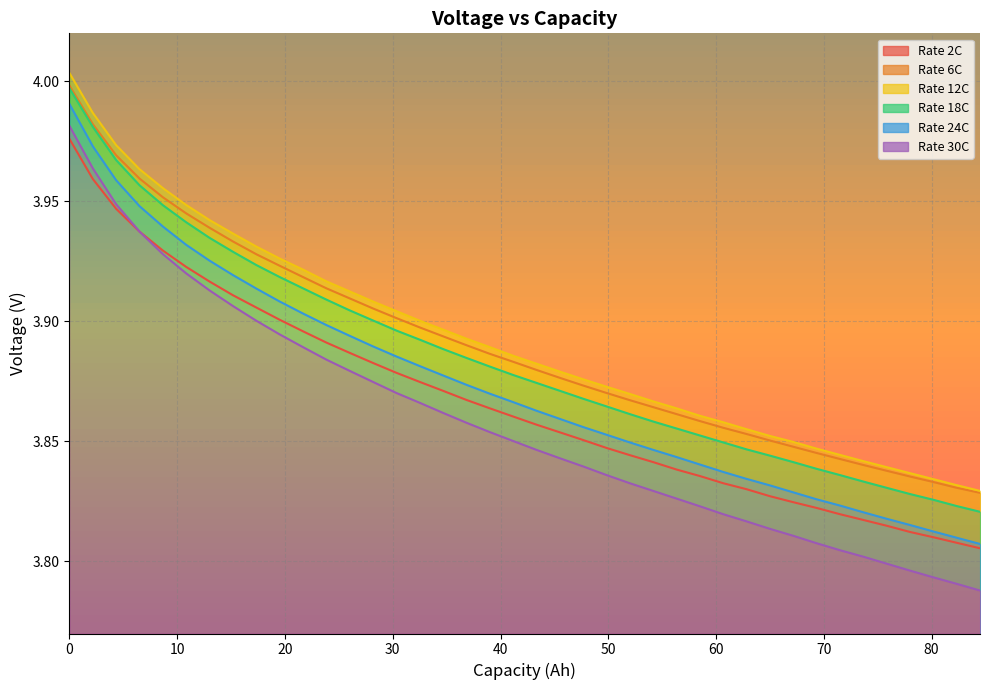

True or false: 12C and 24C cross at least once.

False